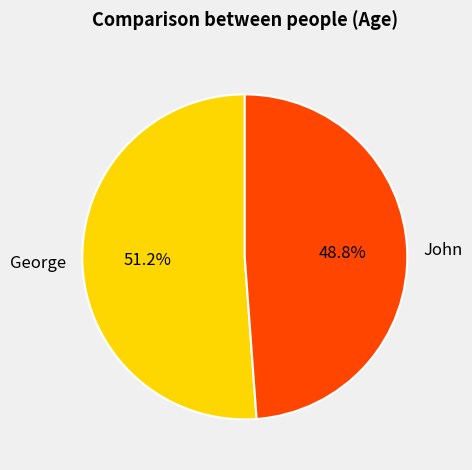

Is there a majority slice in this chart?

Yes